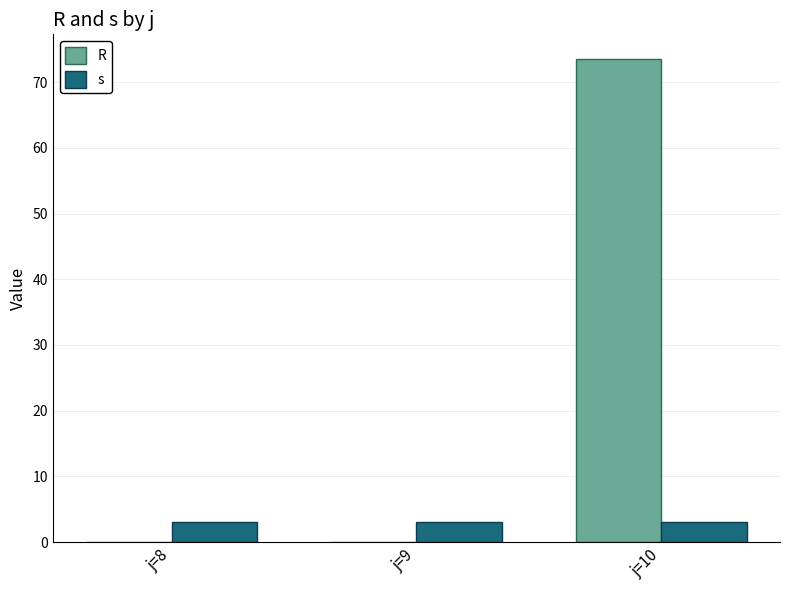

What is the average value of the s series?

3.0